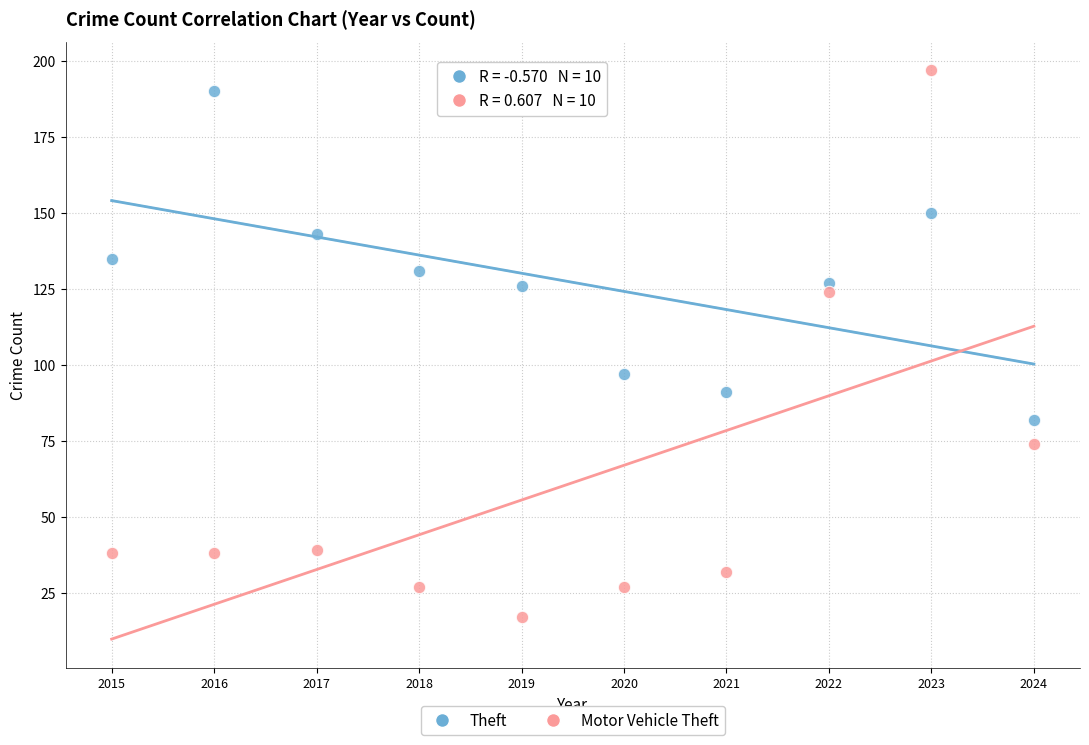

Which series has the widest spread of Y values?

Motor Vehicle Theft